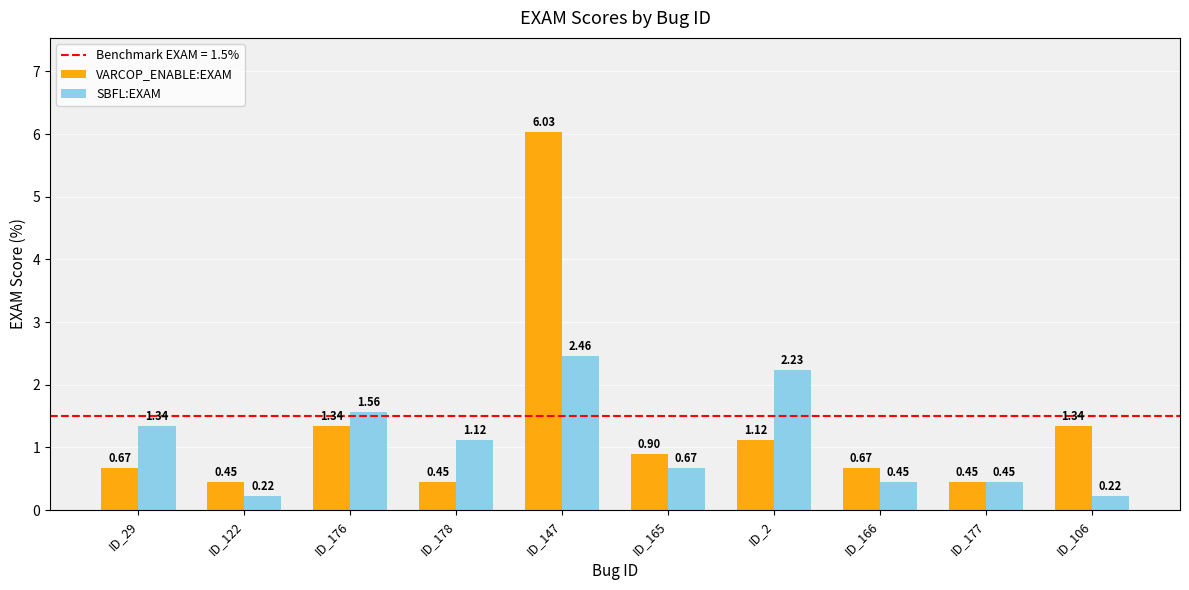

What is the sum of all SBFL:EXAM values?

10.7